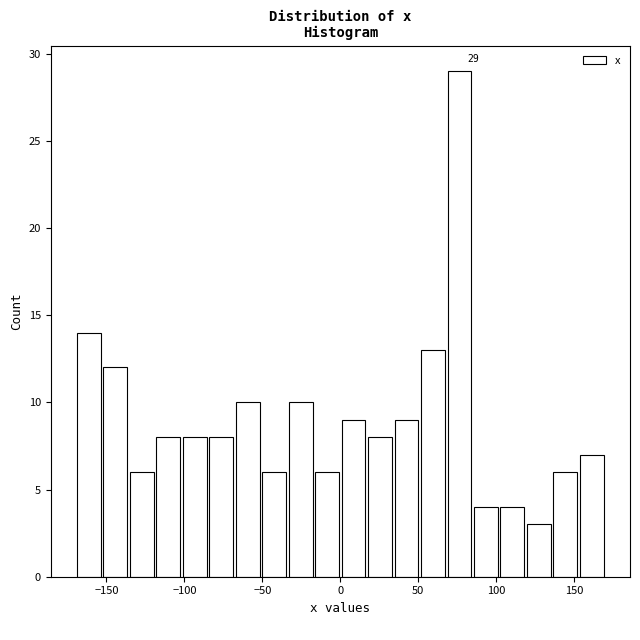

Read against the x-axis, roughly where is the centre of the tallest bar?

75